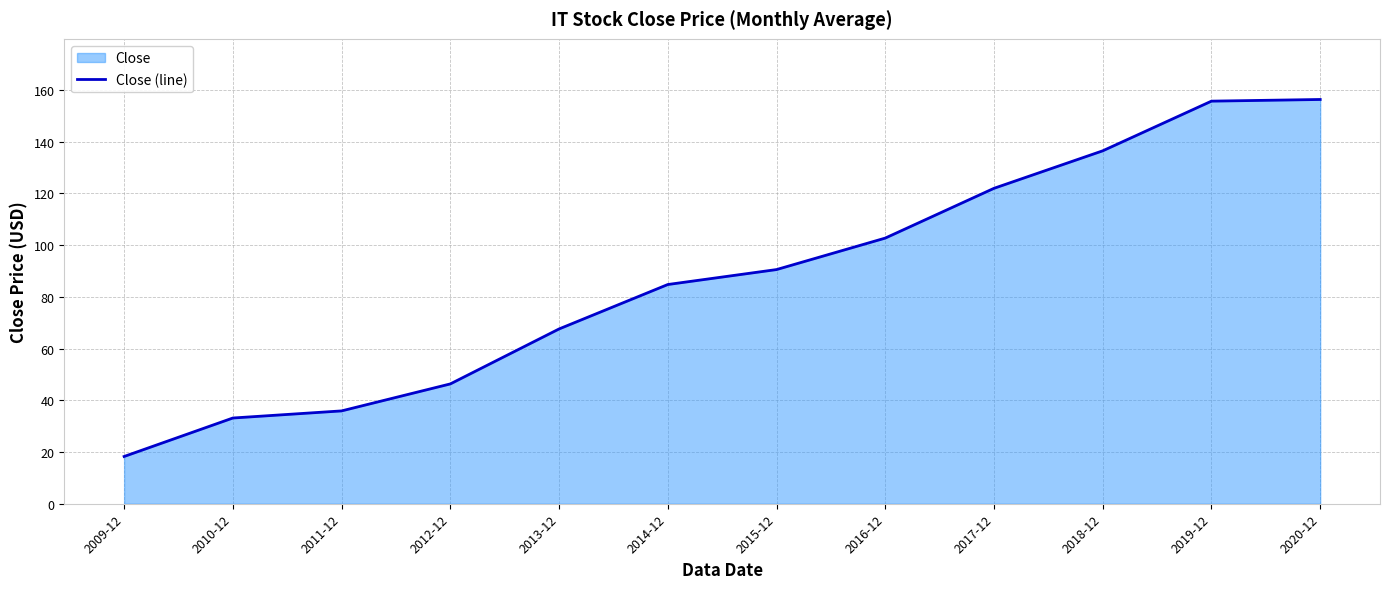

What is the sum of the values at 2013-12 and 2012-12?

113.9